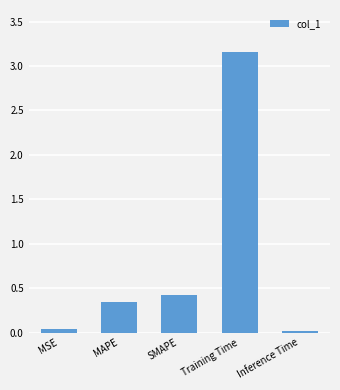

Which has a higher value, Training Time or MSE?

Training Time